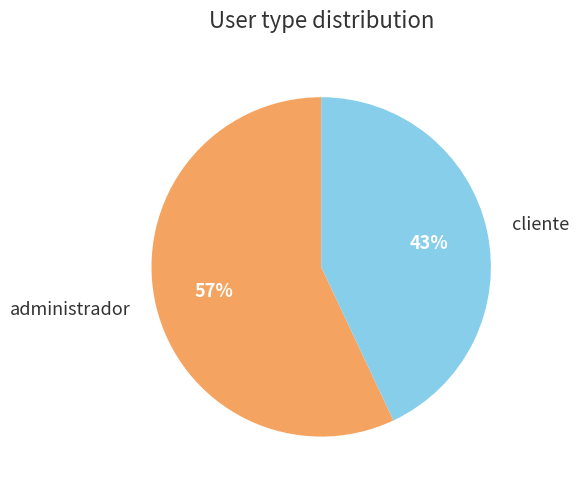

Which slice is the largest?

administrador